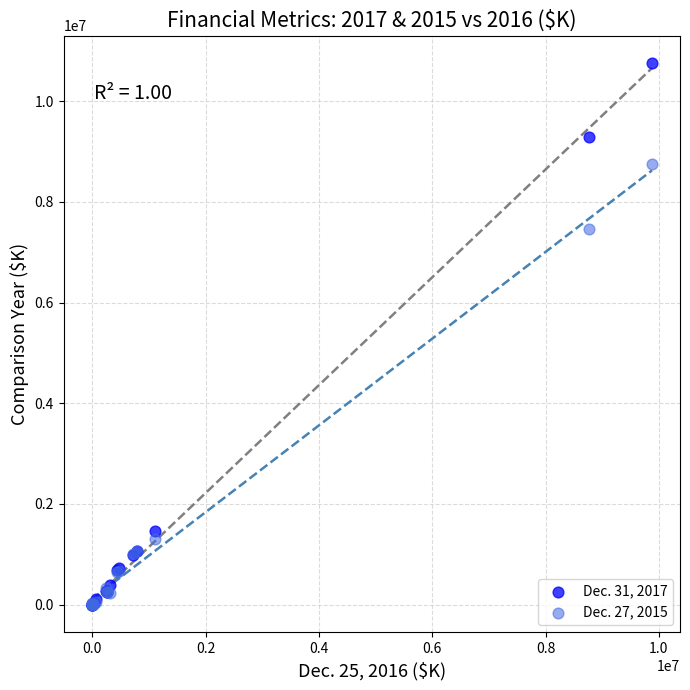

Which series has the largest Y range (max minus min)?

Dec. 31, 2017